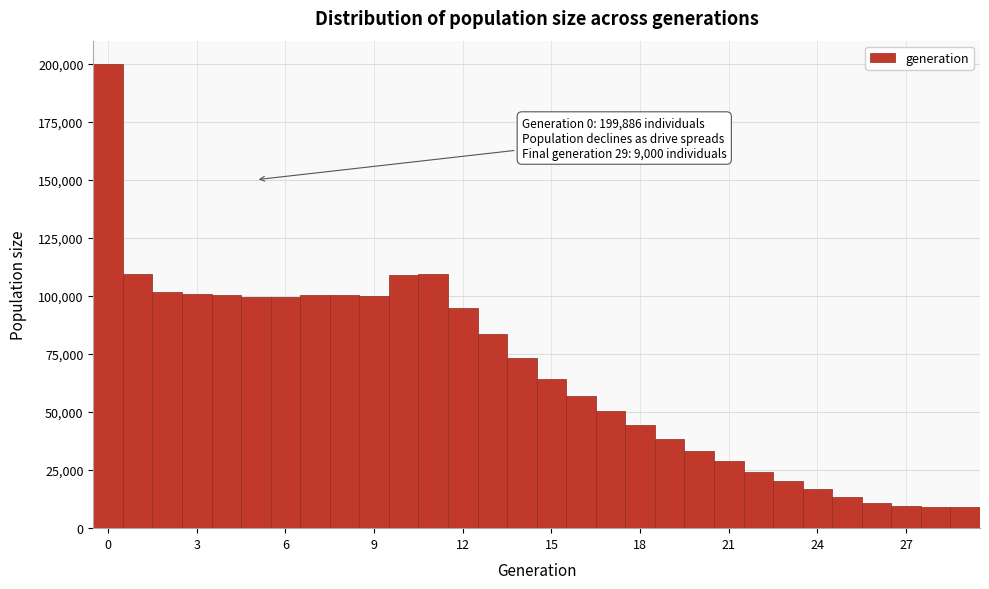

Read against the x-axis, roughly where is the centre of the tallest bar?

0.0